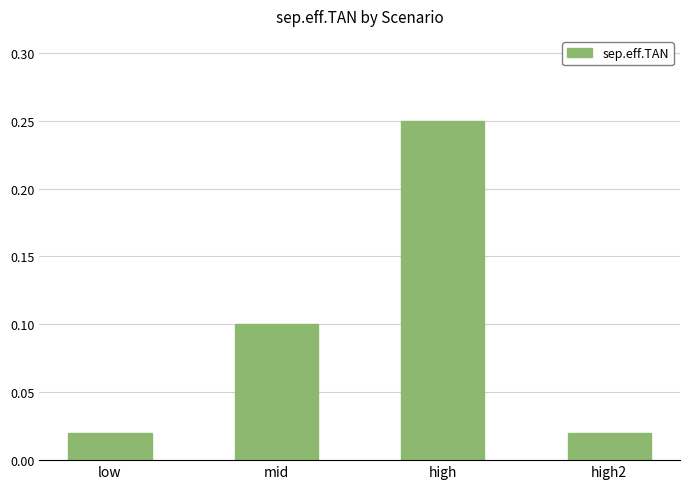

What is the label of the 4th bar from the right?

low